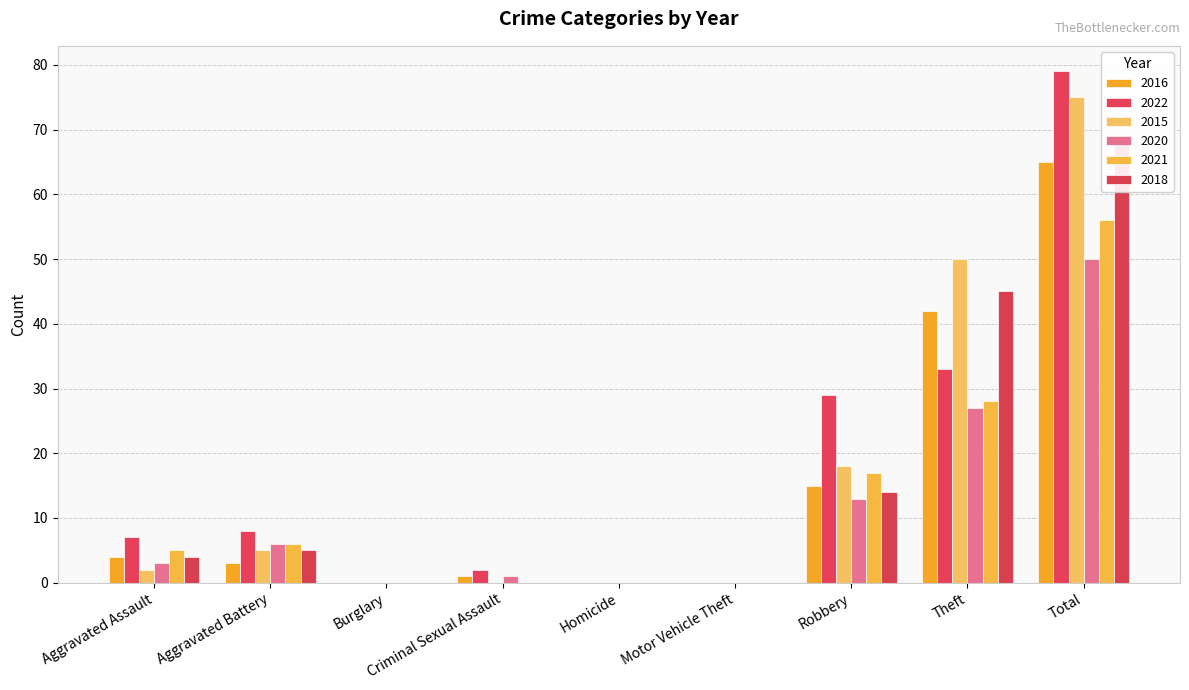

At which category is the sum across all series the highest?

Total